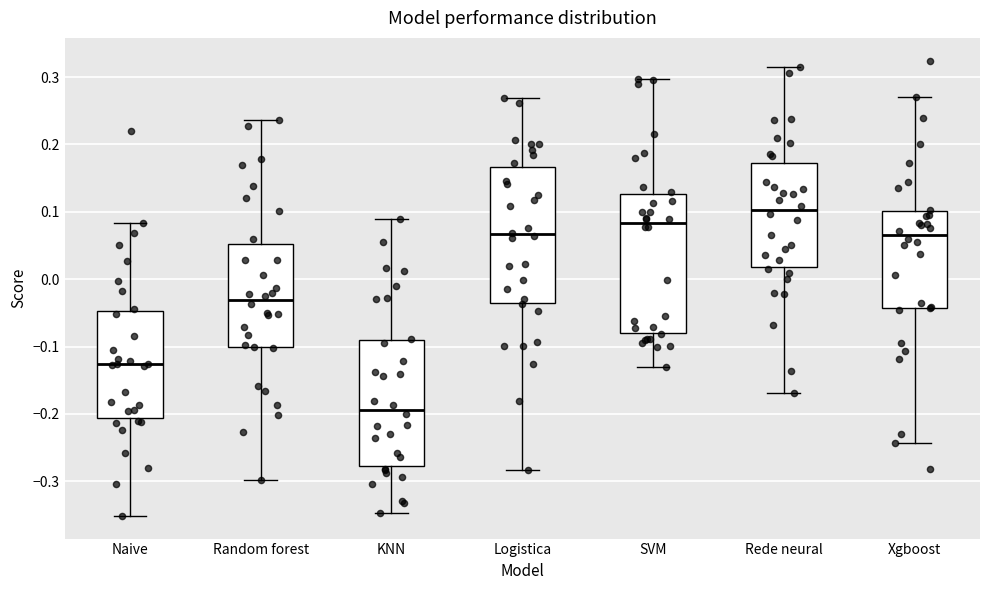

Which box's median line is the highest?

Rede neural